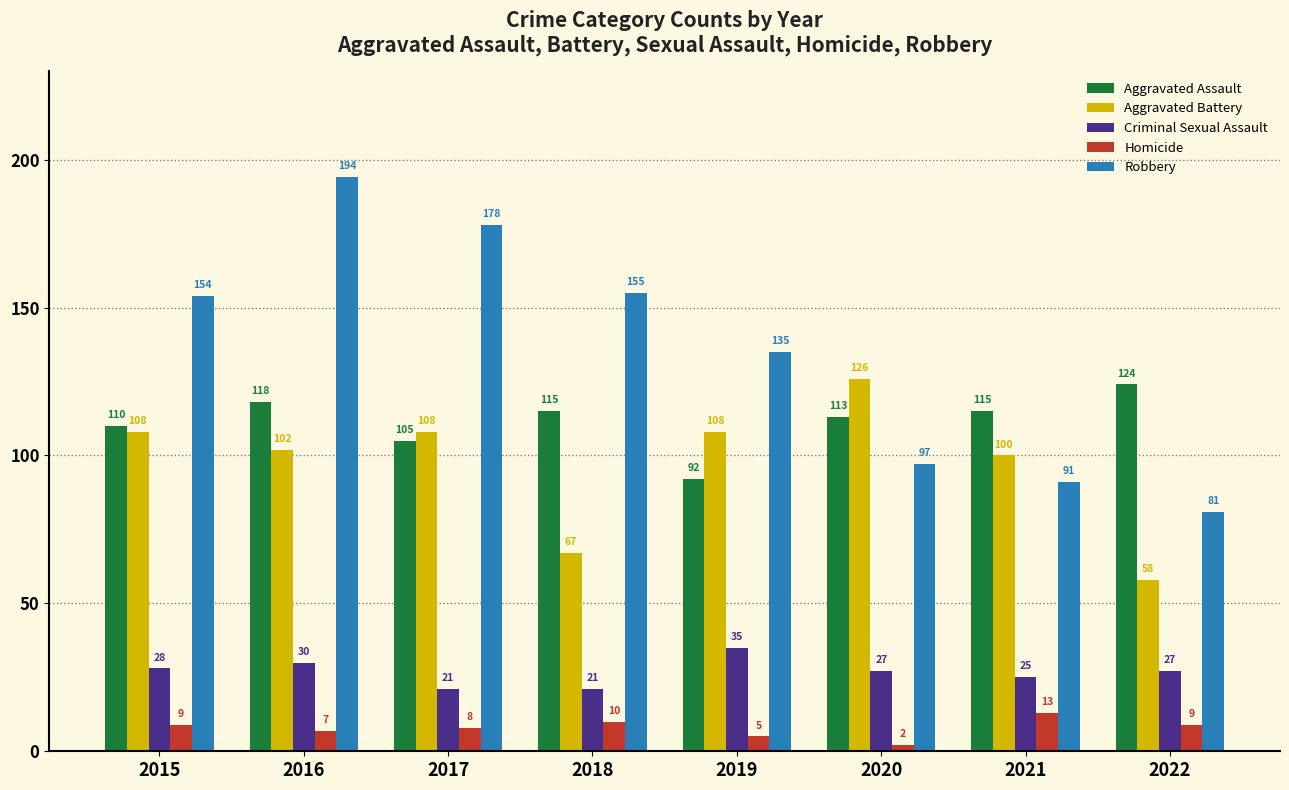

The value of Homicide at 2017 is 8. True or false?

True